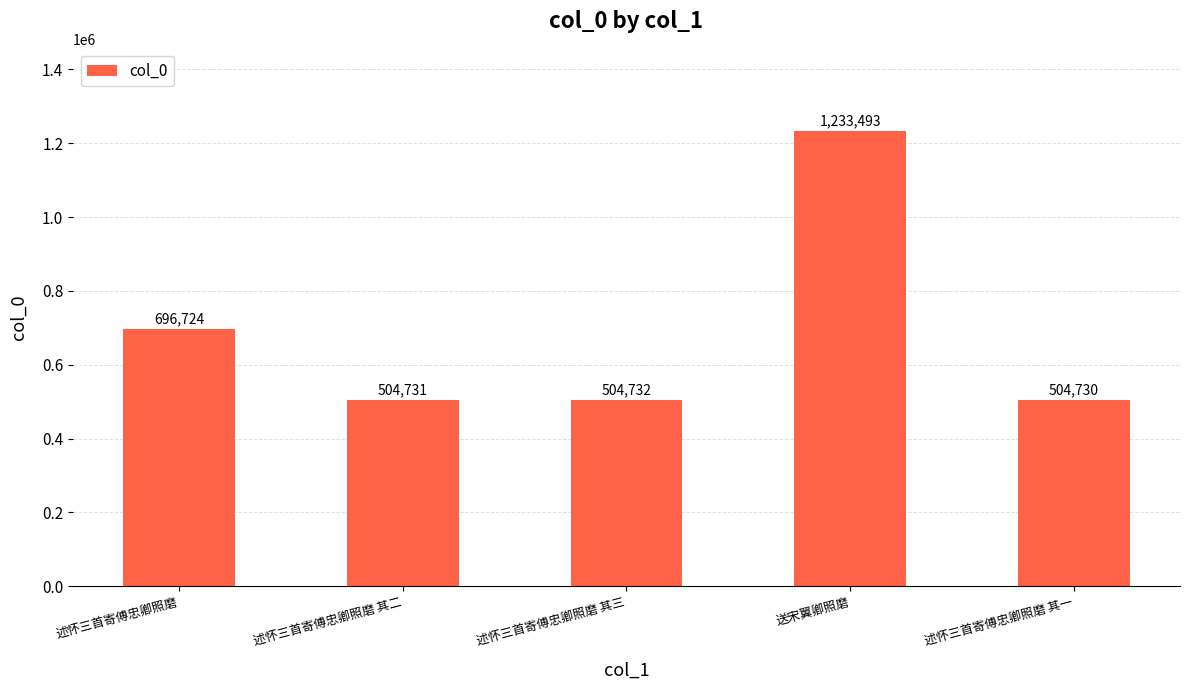

Reading left to right, list all the values displayed in this chart.

696724	504731	504732	1233493	504730